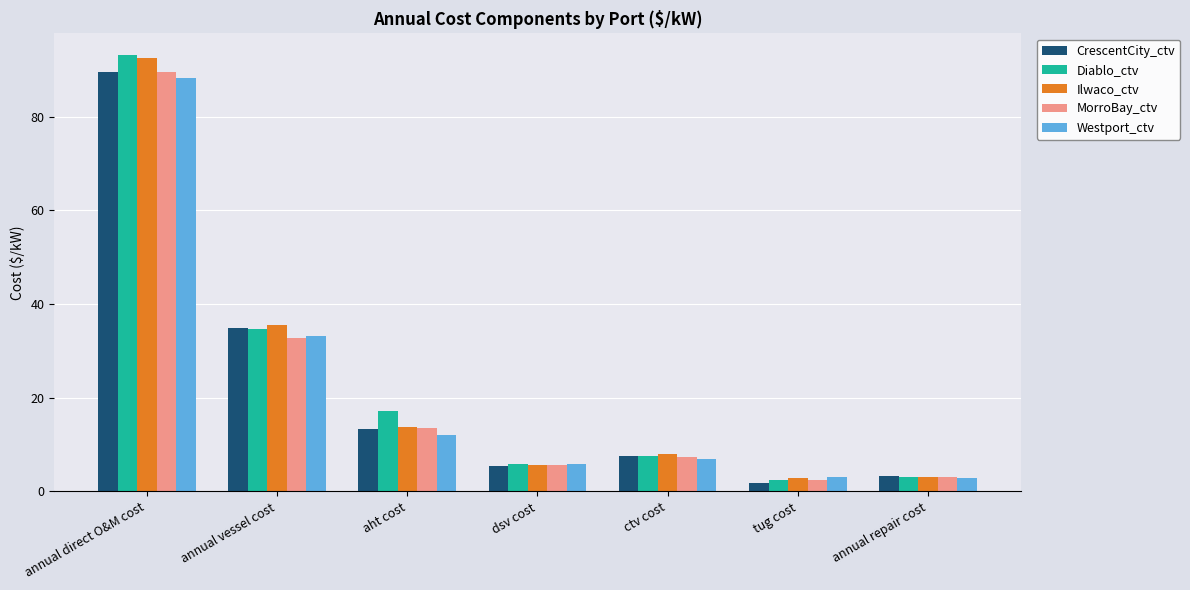

What is the sum of the Diablo_ctv values at dsv cost and ctv cost?

13.4